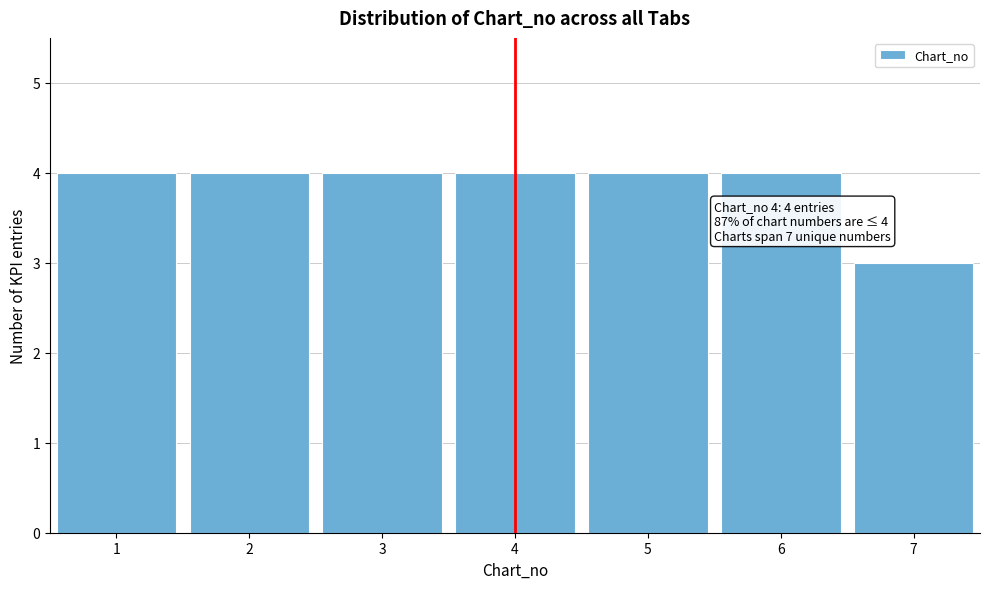

Reading left to right, transcribe all the data shown in this chart.

4	4	4	4	4	4	3